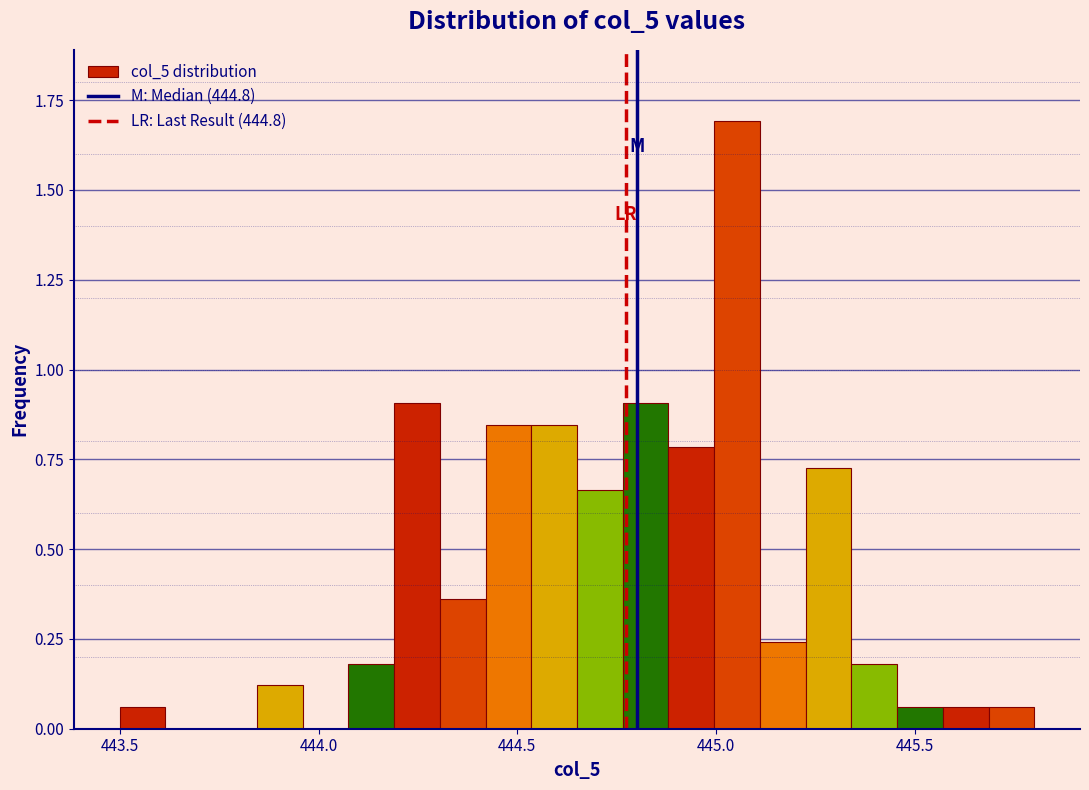

Read against the x-axis, roughly where is the centre of the tallest bar?

445.05